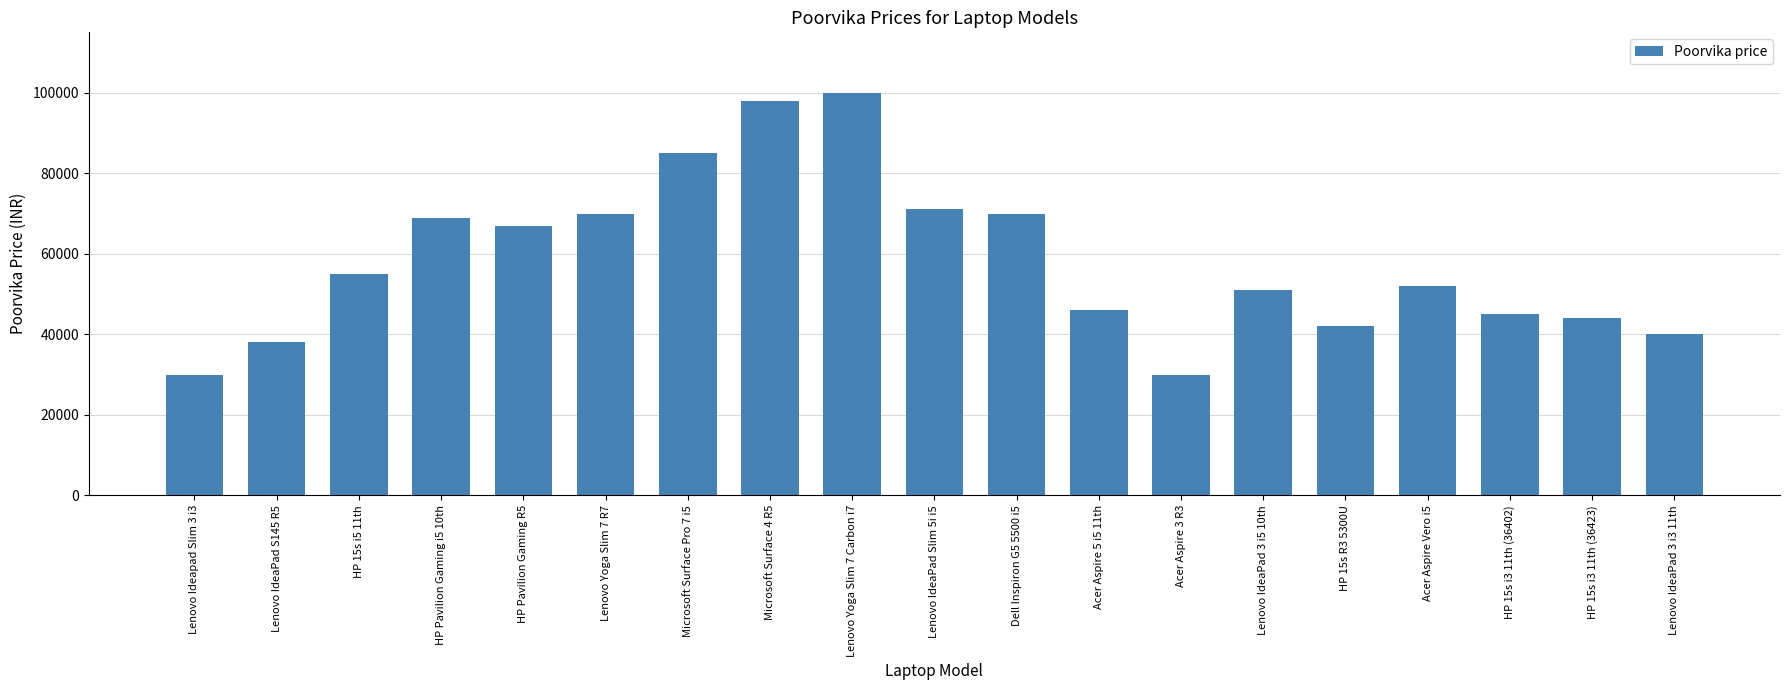

What is the average value?

58043